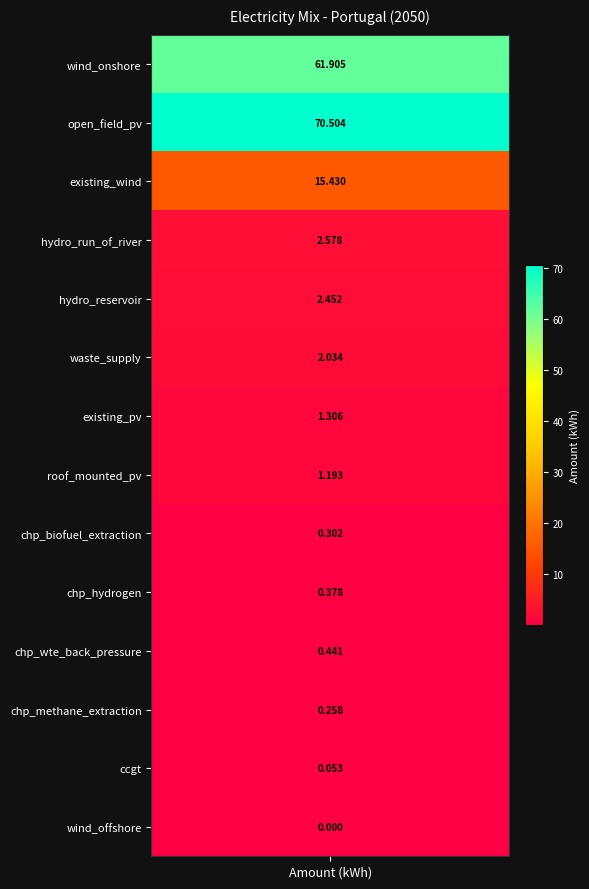

What is the change in value from chp_hydrogen to chp_wte_back_pressure?

+0.1